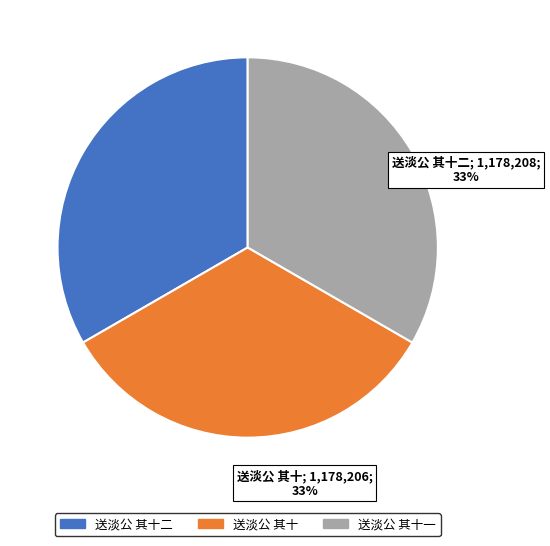

Is there a majority slice in this chart?

No